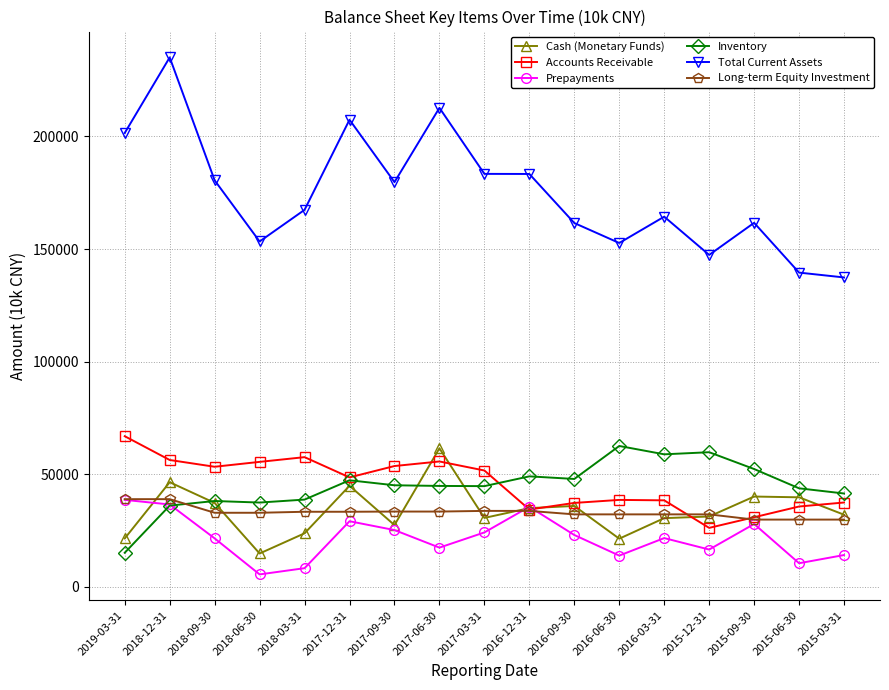

At which category does Cash (Monetary Funds) reach its first local peak?

2018-12-31